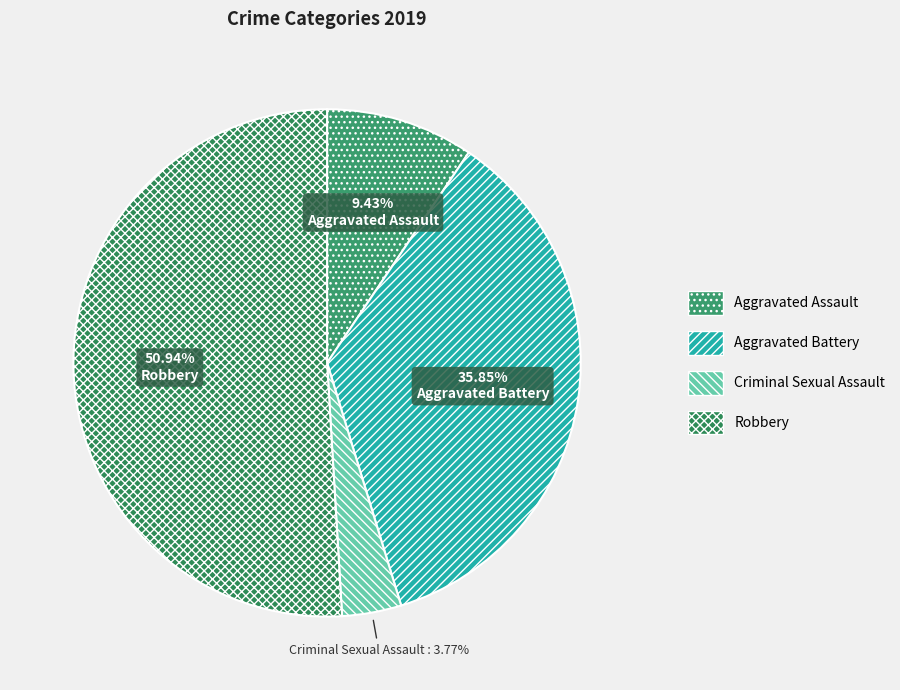

Count the number of slices in the pie.

4